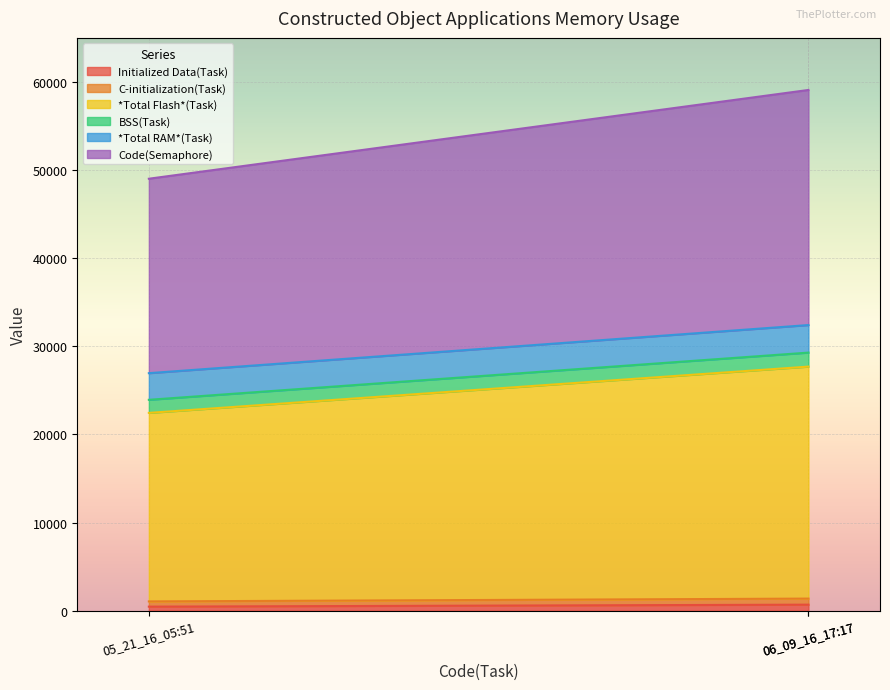

Where is *Total RAM*(Task) nearest to the value 26594?

05_21_16_05:51